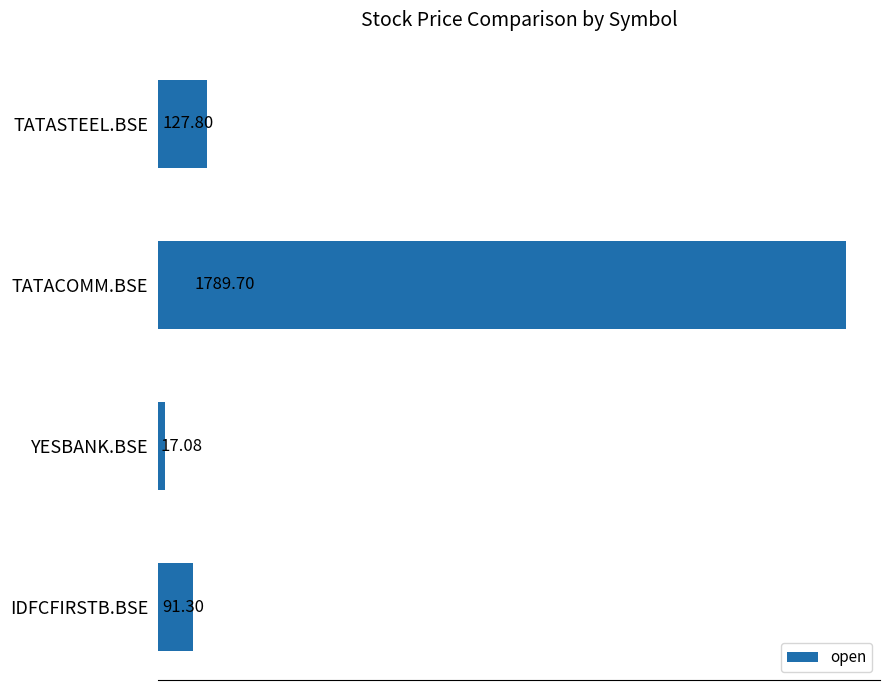

What is the greatest value displayed?

1789.7